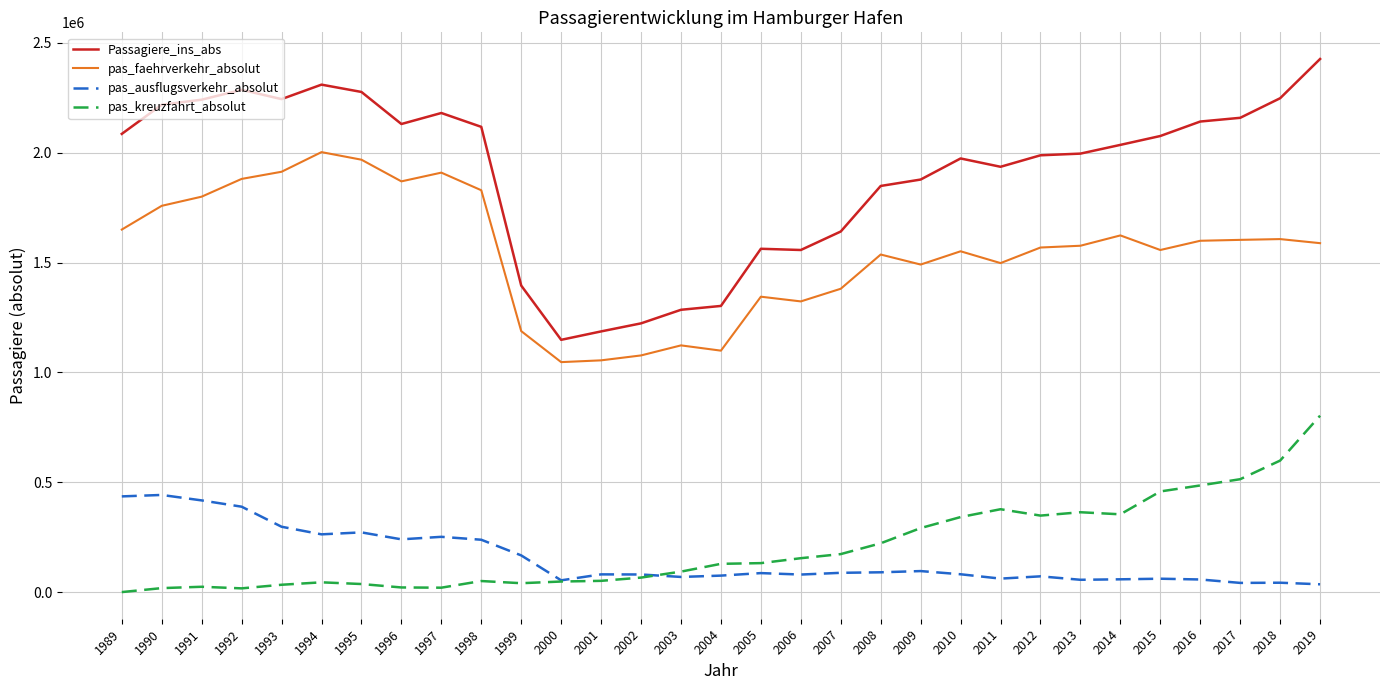

What is the average value of the pas_ausflugsverkehr_absolut series?

154080